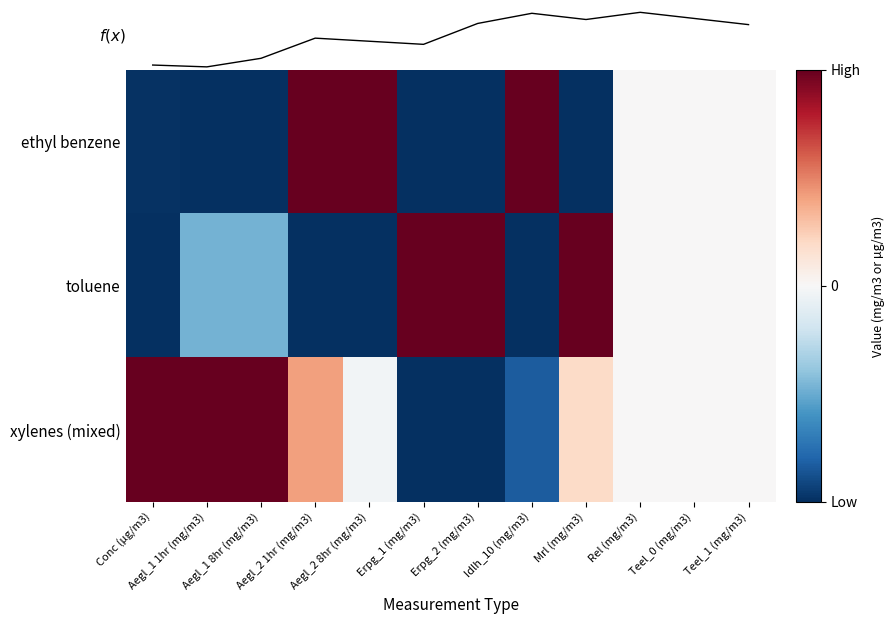

At how many categories does at least one series exceed 0?

9